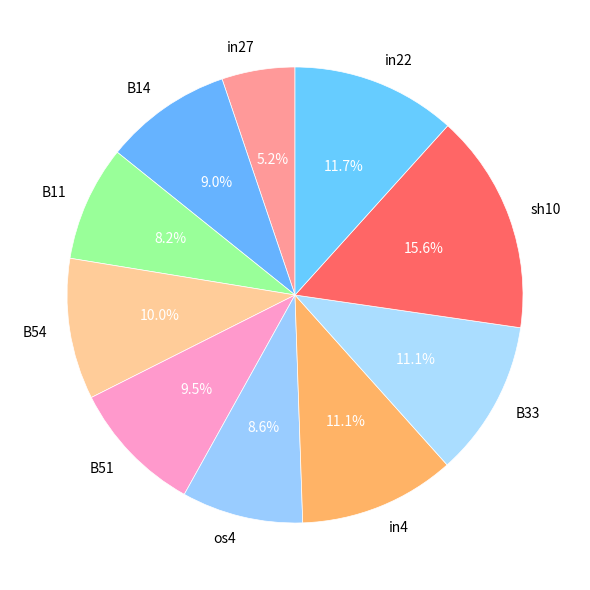

Between B33 and in22, which is larger?

in22